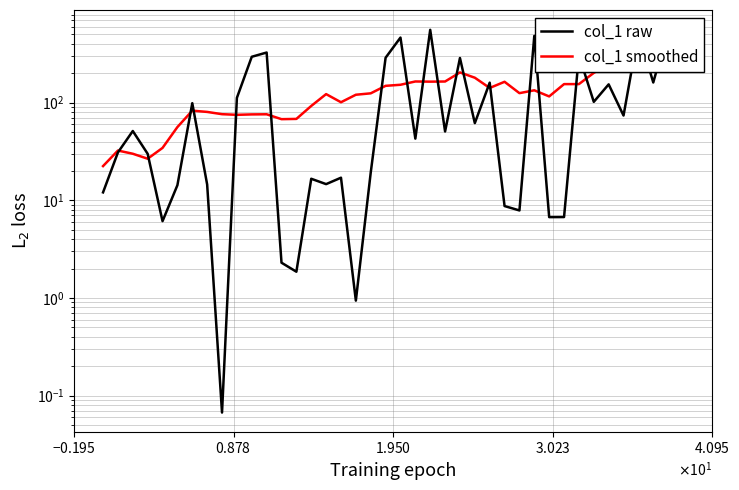

The value of col_1 smoothed at 34 is 249.4. True or false?

True